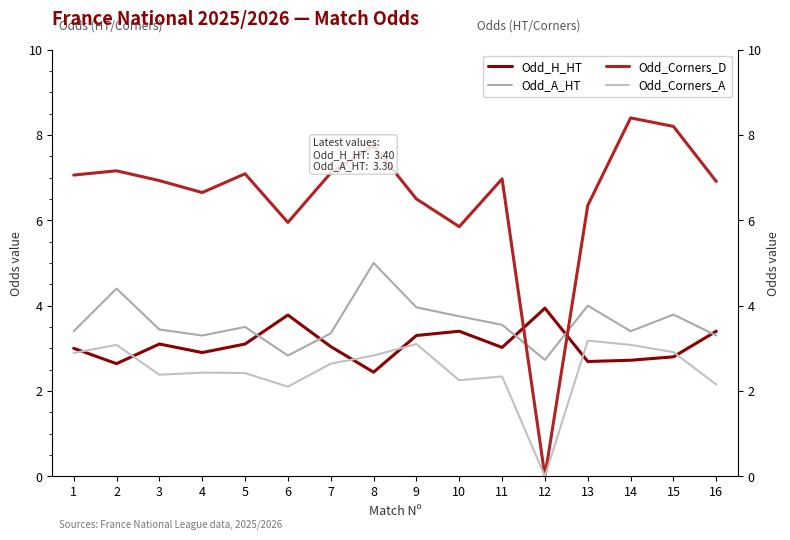

At which label does Odd_Corners_A first exceed 2?

1